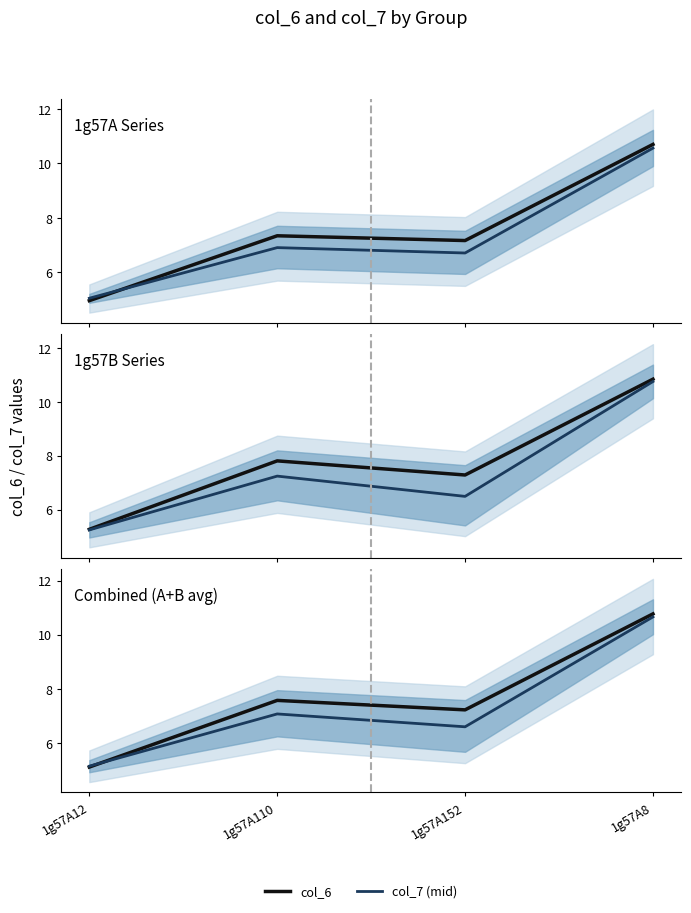

Which series has the largest range (max minus min)?

col_6